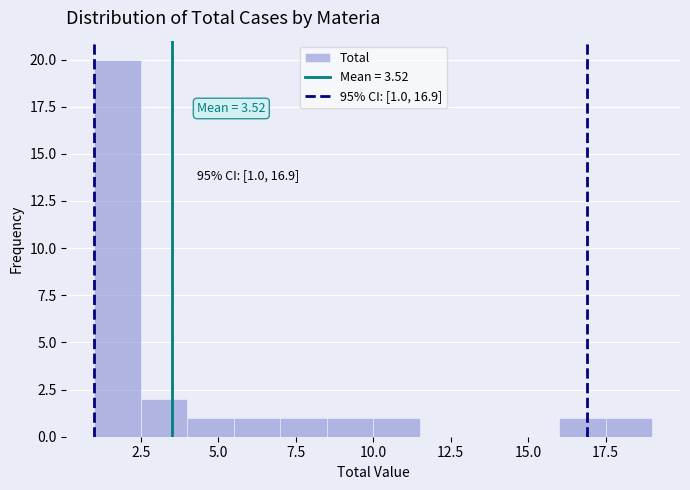

Read against the x-axis, roughly where is the centre of the tallest bar?

2.0